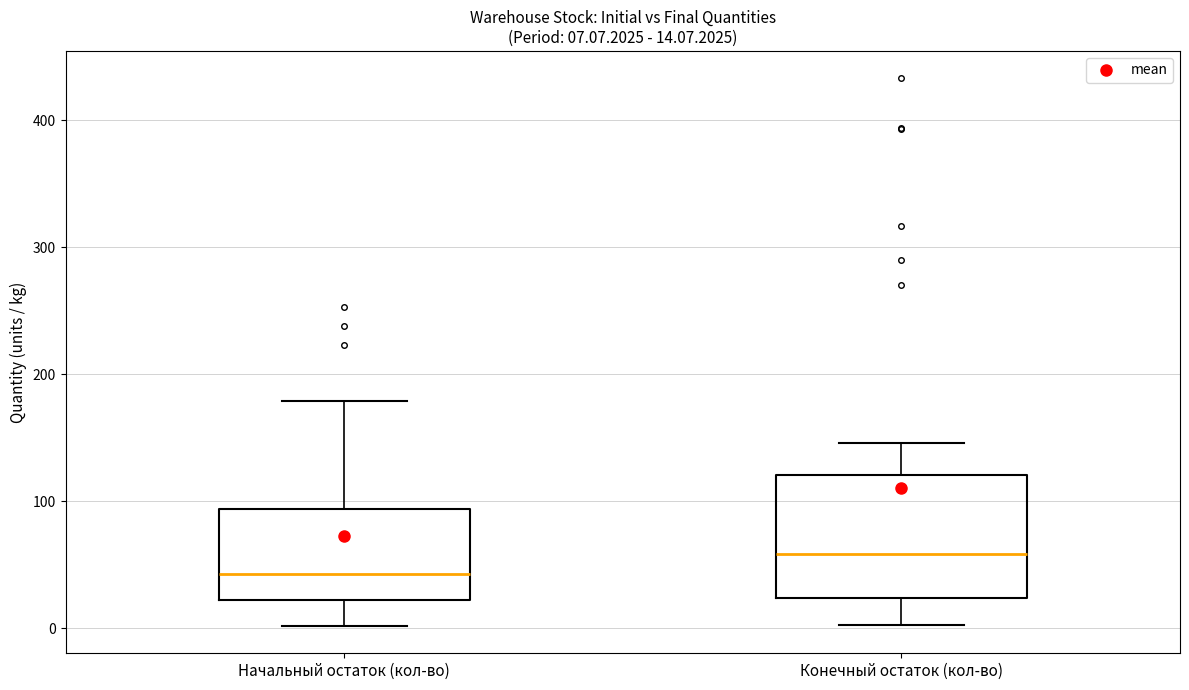

Comparing the boxes themselves (not the whiskers), which one is the tallest?

Конечный остаток (кол-во)